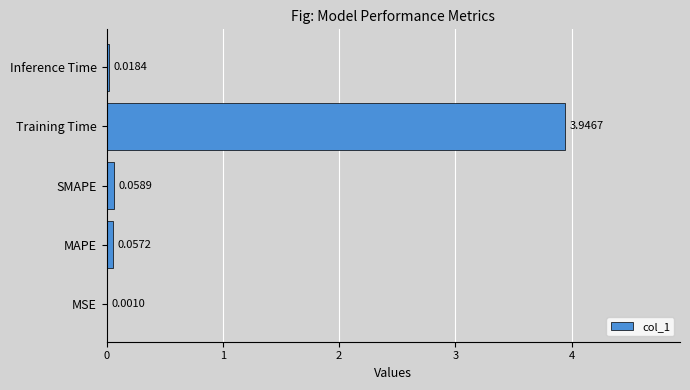

What is the sum of the values at SMAPE and Training Time?

4.0